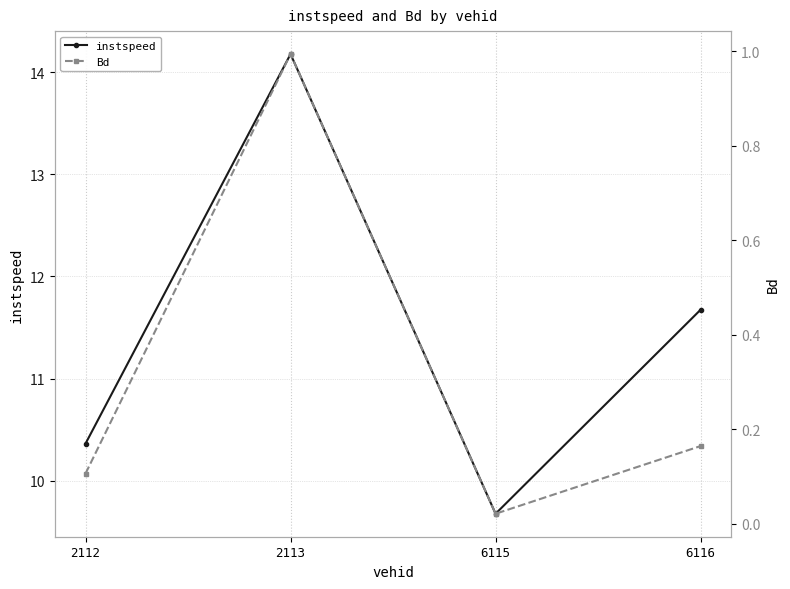

What is the spread (max minus min) of values at 6116?

11.5